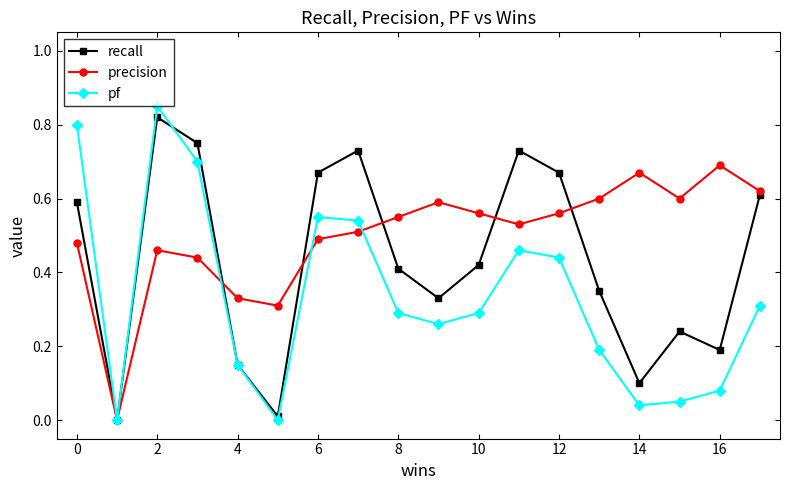

In recall, how many points are lower than both neighbors (excluding endpoints)?

5